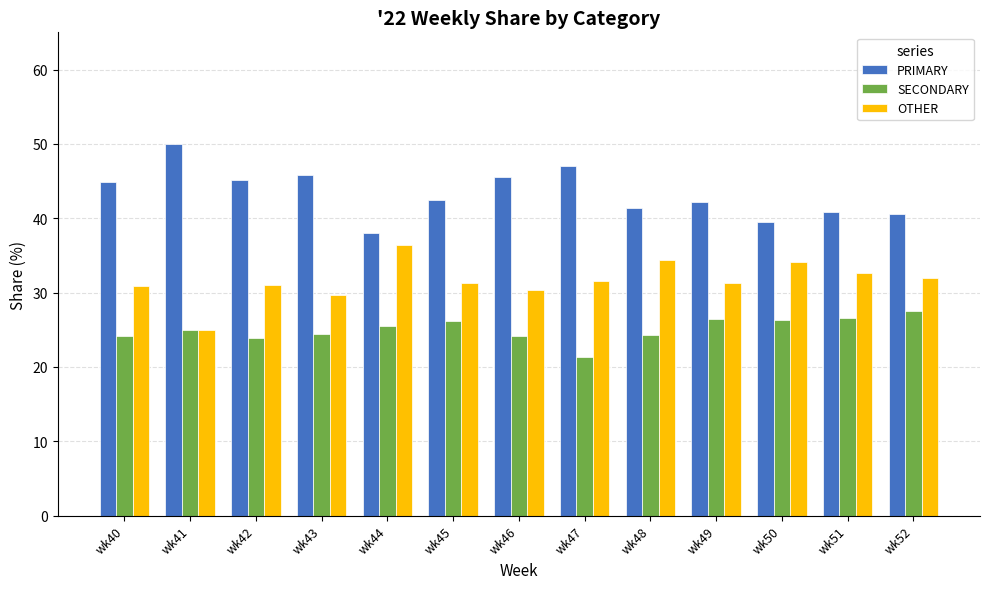

Does the chart contain stacked bars?

No